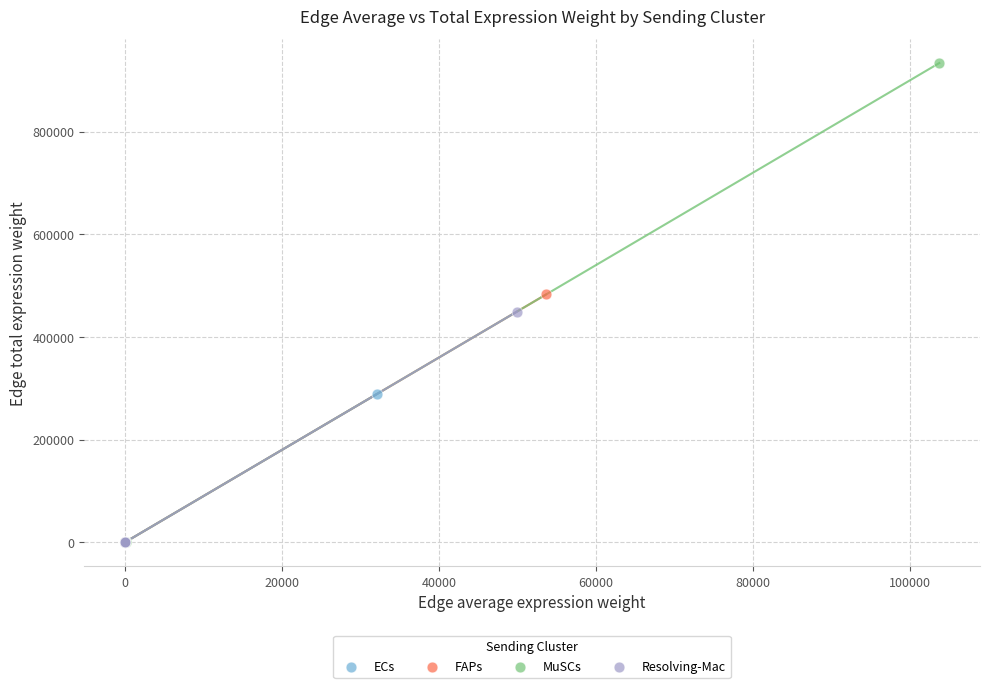

Which series has the widest spread of Y values?

MuSCs